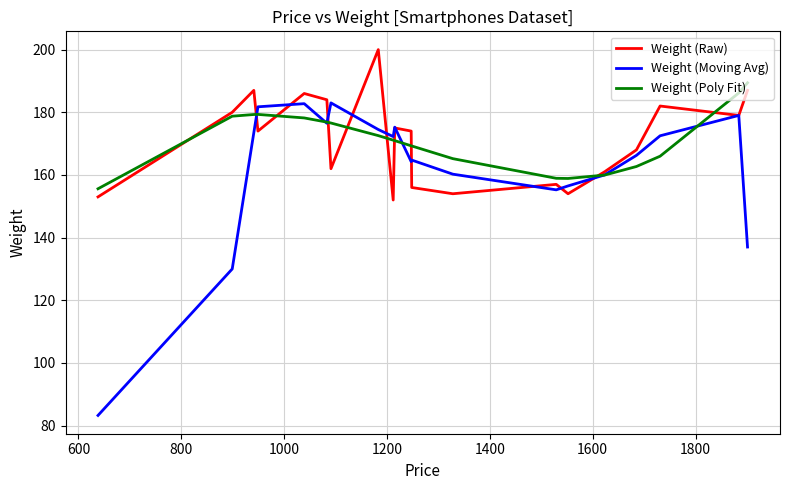

What is the maximum value for Weight (Raw)?

200.0